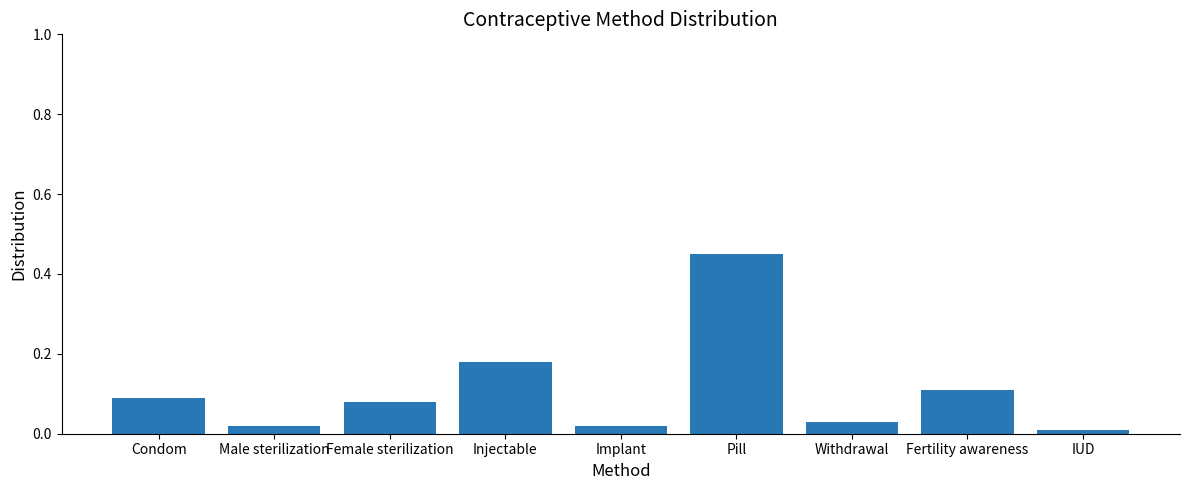

What is the change in value from Pill to Withdrawal?

-0.4